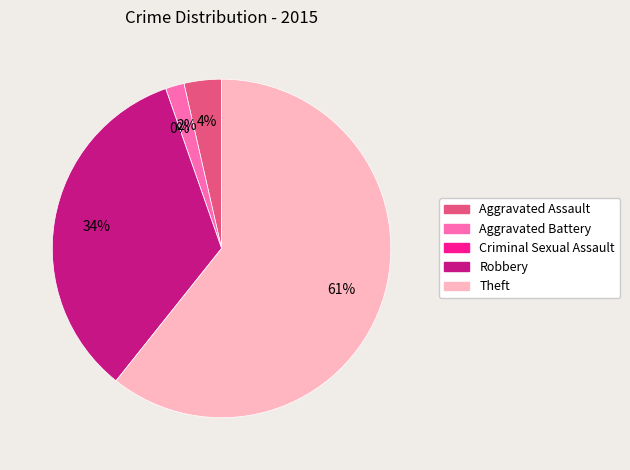

What percentage do Criminal Sexual Assault and Aggravated Battery together represent?

1.8%